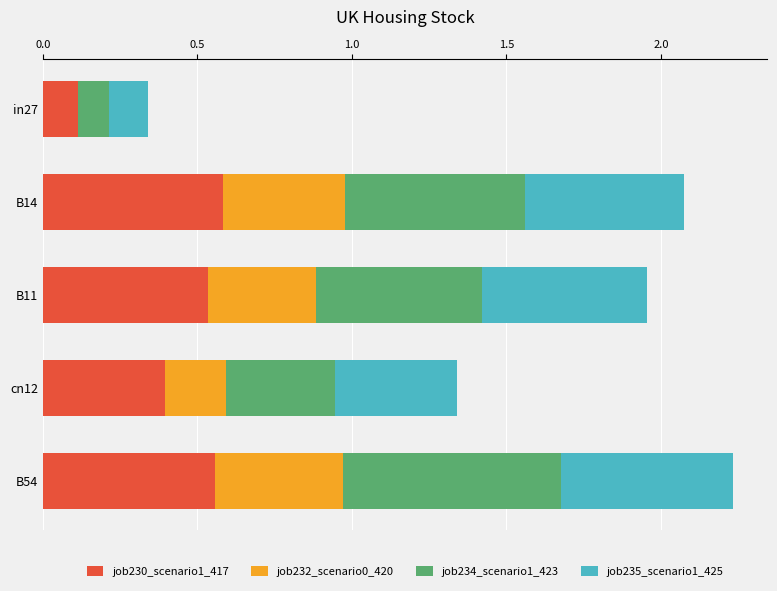

Is it true that job230_scenario1_417 equals 0.9 at B54?

False